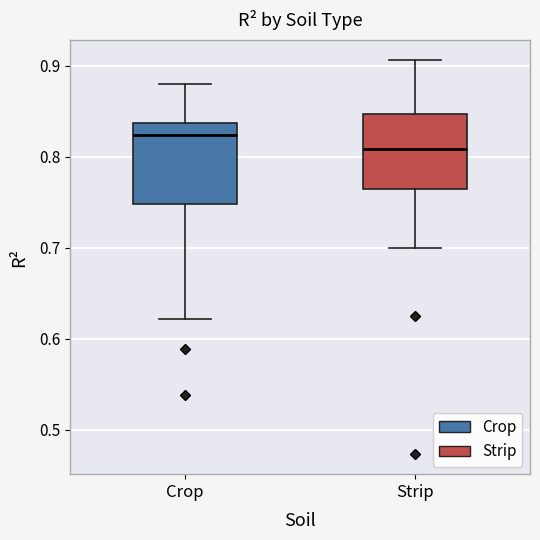

Where does the lower whisker of the box for Strip end on the y-axis? The values are not printed on the chart, so give them approximately, as read against the axis.

0.70